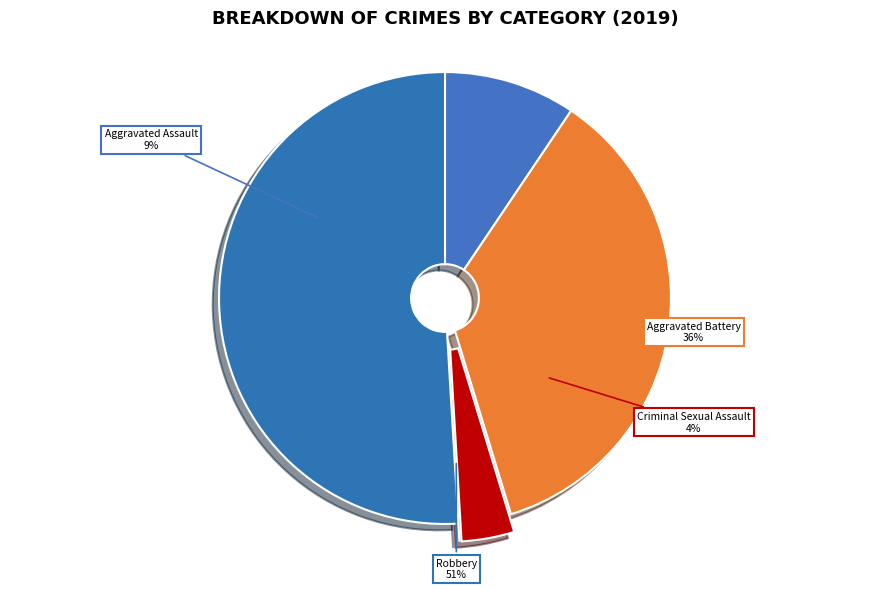

Is there a majority slice in this chart?

Yes